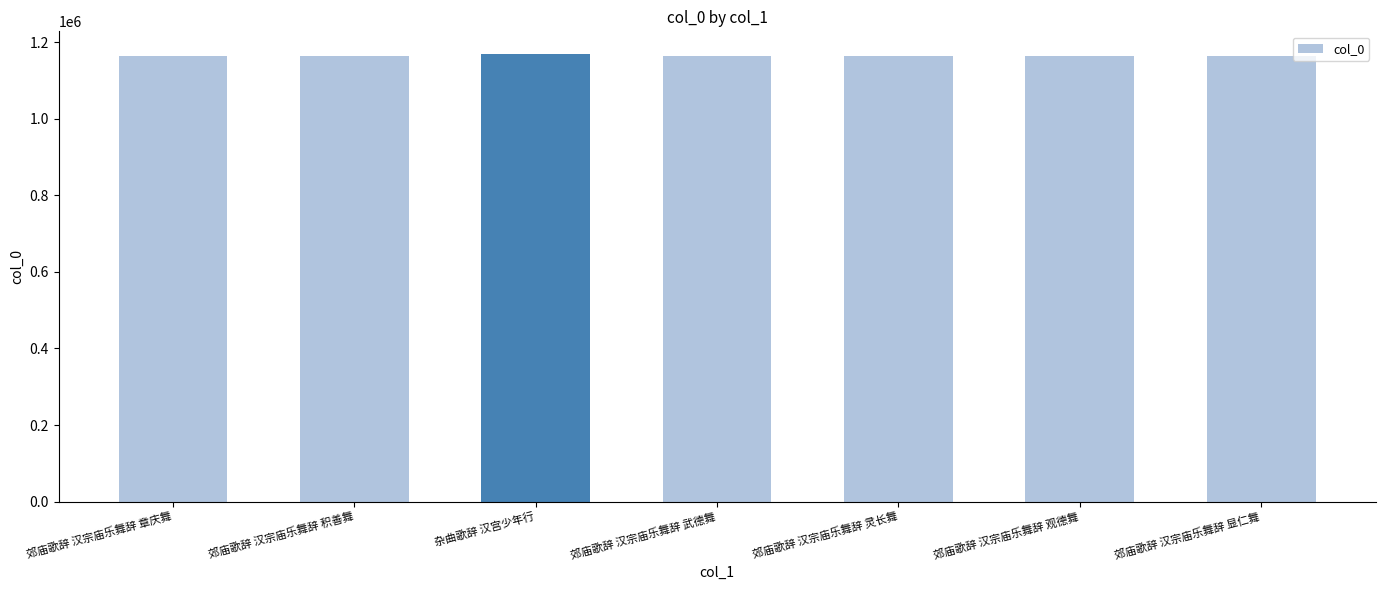

What is the value of the 3rd bar from the left?

1170542